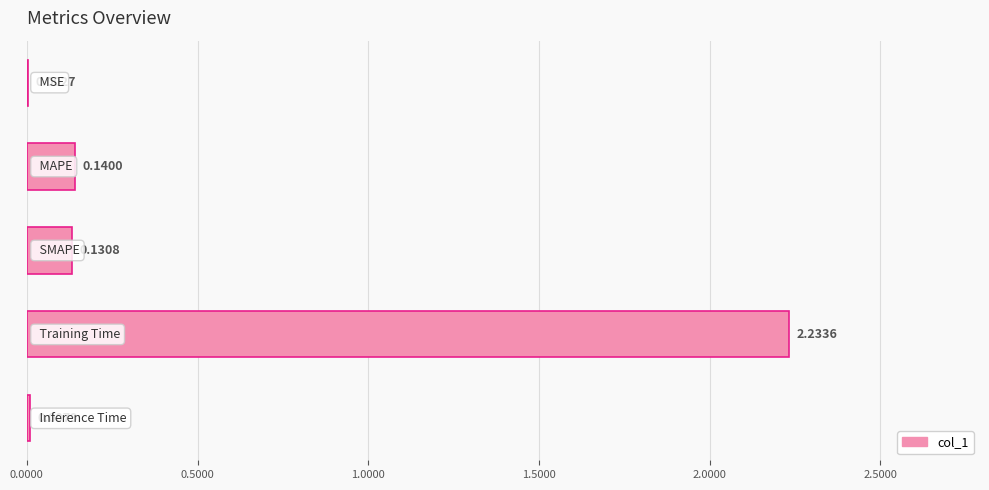

What is the sum of all values?

2.5